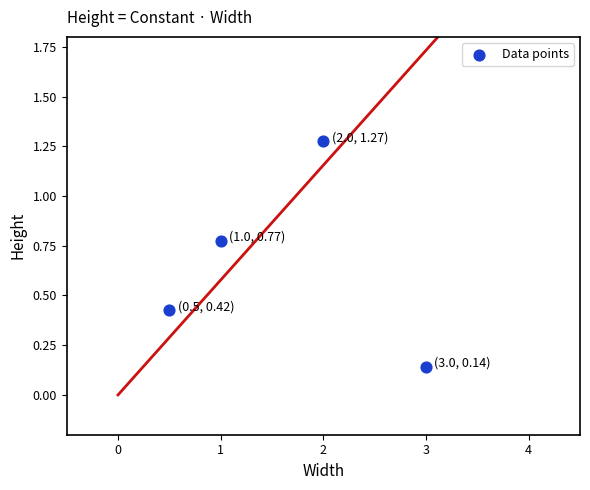

What is the average Y value?

0.7